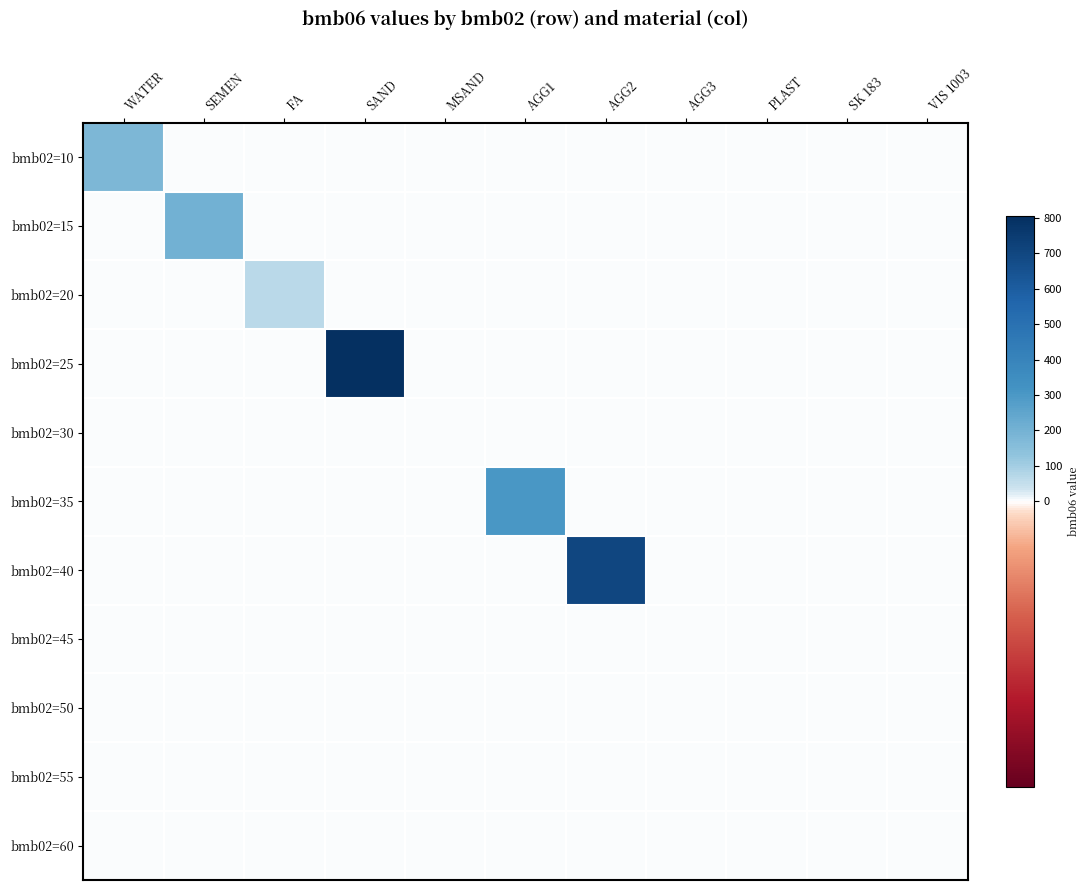

Reading right to left, list all the values displayed in this chart.

bmb02=10: VIS 1003=0.0	SK 183=0.0	PLAST=0.0	AGG3=0.0	AGG2=0.0	AGG1=0.0	MSAND=0.0	SAND=0.0	FA=0.0	SEMEN=0.0	WATER=181.0
bmb02=15: VIS 1003=0.0	SK 183=0.0	PLAST=0.0	AGG3=0.0	AGG2=0.0	AGG1=0.0	MSAND=0.0	SAND=0.0	FA=0.0	SEMEN=207.0	WATER=0.0
bmb02=20: VIS 1003=0.0	SK 183=0.0	PLAST=0.0	AGG3=0.0	AGG2=0.0	AGG1=0.0	MSAND=0.0	SAND=0.0	FA=69.0	SEMEN=0.0	WATER=0.0
bmb02=25: VIS 1003=0.0	SK 183=0.0	PLAST=0.0	AGG3=0.0	AGG2=0.0	AGG1=0.0	MSAND=0.0	SAND=804.0	FA=0.0	SEMEN=0.0	WATER=0.0
bmb02=30: VIS 1003=0.0	SK 183=0.0	PLAST=0.0	AGG3=0.0	AGG2=0.0	AGG1=0.0	MSAND=0.0	SAND=0.0	FA=0.0	SEMEN=0.0	WATER=0.0
bmb02=35: VIS 1003=0.0	SK 183=0.0	PLAST=0.0	AGG3=0.0	AGG2=0.0	AGG1=305.0	MSAND=0.0	SAND=0.0	FA=0.0	SEMEN=0.0	WATER=0.0
bmb02=40: VIS 1003=0.0	SK 183=0.0	PLAST=0.0	AGG3=0.0	AGG2=700.0	AGG1=0.0	MSAND=0.0	SAND=0.0	FA=0.0	SEMEN=0.0	WATER=0.0
bmb02=45: VIS 1003=0.0	SK 183=0.0	PLAST=0.0	AGG3=0.0	AGG2=0.0	AGG1=0.0	MSAND=0.0	SAND=0.0	FA=0.0	SEMEN=0.0	WATER=0.0
bmb02=50: VIS 1003=0.0	SK 183=0.0	PLAST=0.5	AGG3=0.0	AGG2=0.0	AGG1=0.0	MSAND=0.0	SAND=0.0	FA=0.0	SEMEN=0.0	WATER=0.0
bmb02=55: VIS 1003=0.0	SK 183=0.0	PLAST=0.0	AGG3=0.0	AGG2=0.0	AGG1=0.0	MSAND=0.0	SAND=0.0	FA=0.0	SEMEN=0.0	WATER=0.0
bmb02=60: VIS 1003=0.0	SK 183=0.0	PLAST=0.0	AGG3=0.0	AGG2=0.0	AGG1=0.0	MSAND=0.0	SAND=0.0	FA=0.0	SEMEN=0.0	WATER=0.0